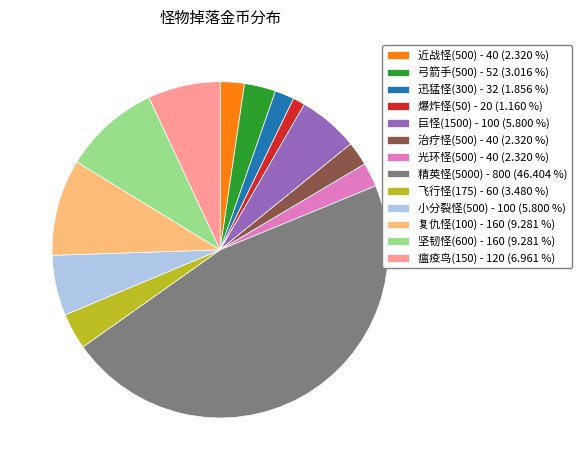

Is the sum of 光环怪(500) - 40 (2.320 %) and 坚韧怪(600) - 160 (9.281 %) greater than half?

No